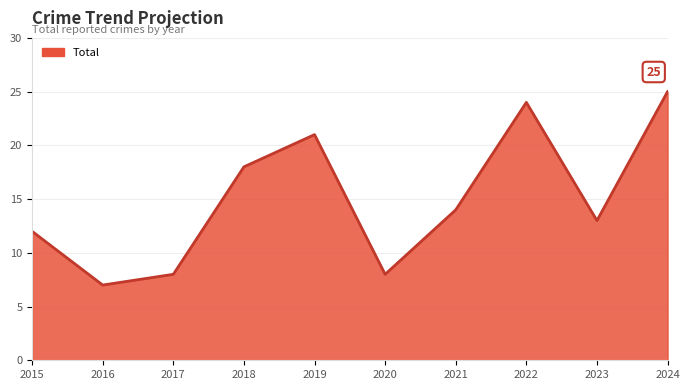

How many categories are shown in the chart?

10